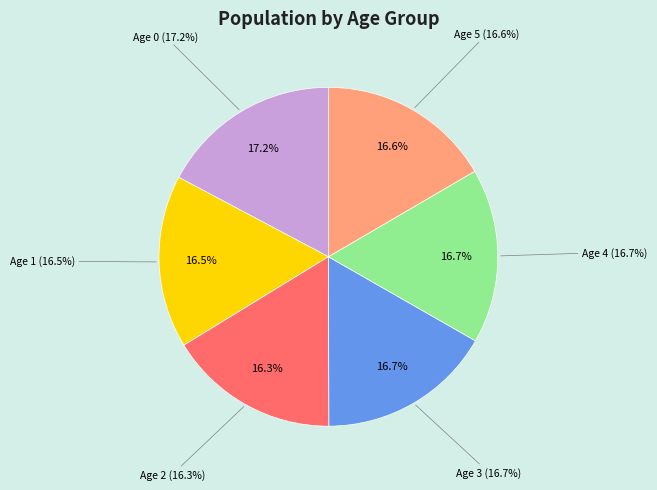

Is 5 the majority of the pie?

No